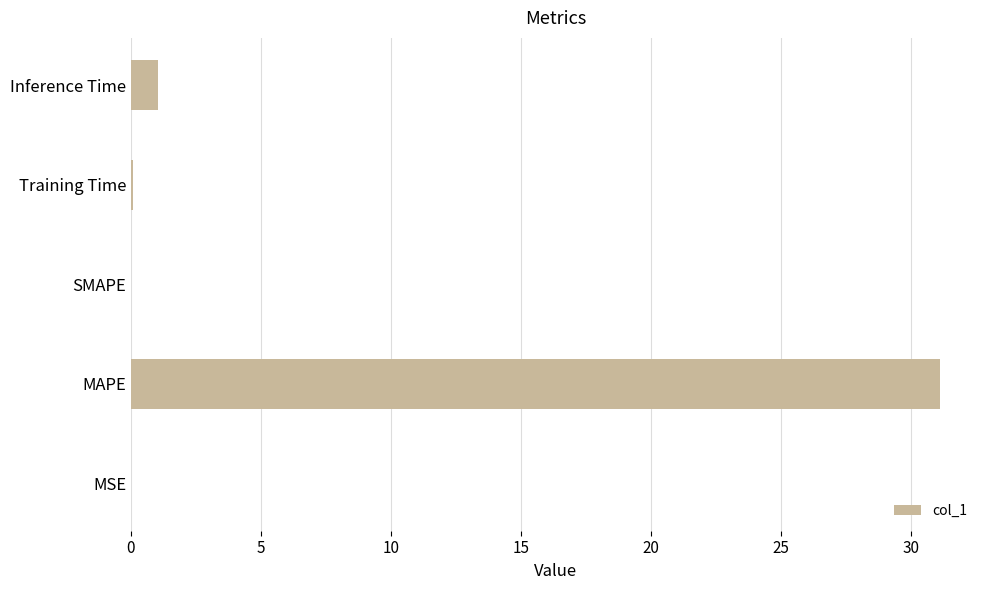

Between MSE and MAPE, which is larger?

MAPE